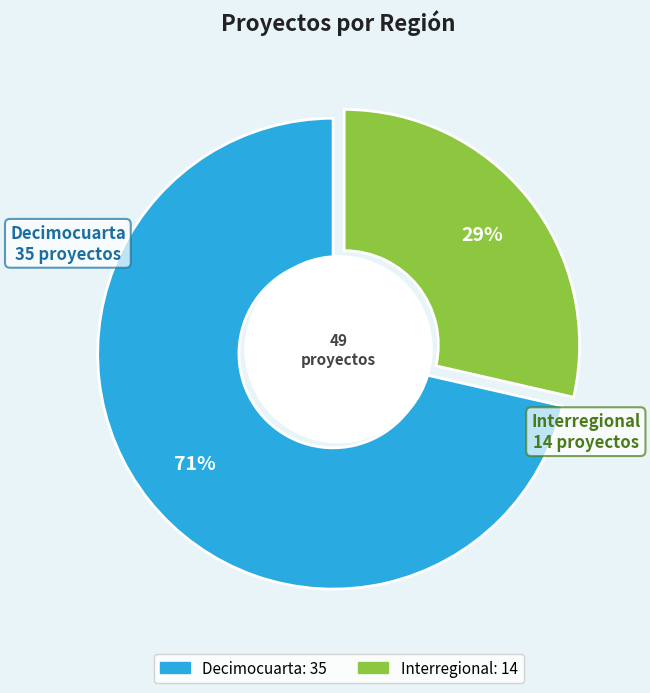

What is the majority slice?

Decimocuarta